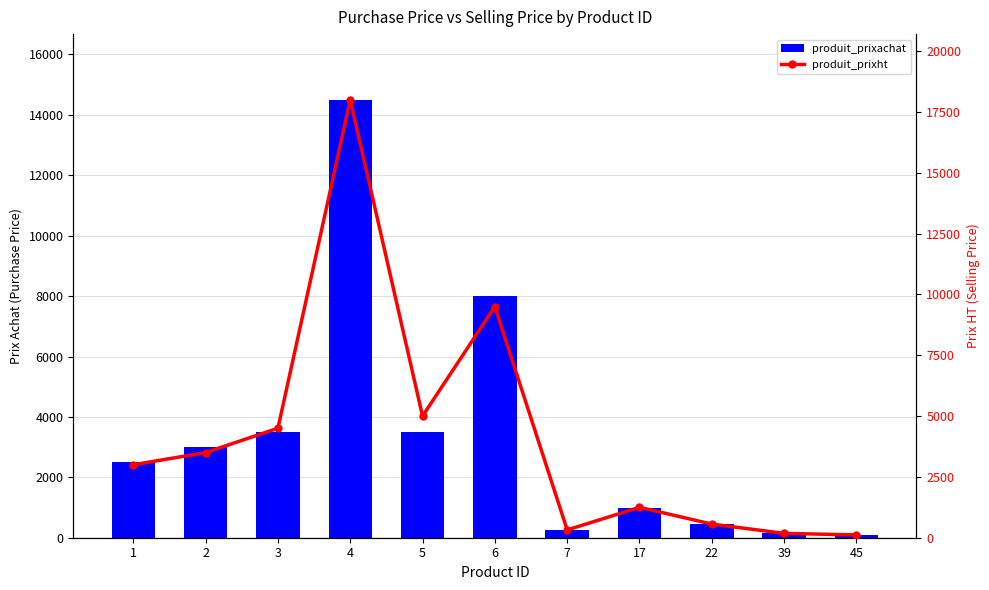

The value of produit_prixachat at 22 is 791. True or false?

False